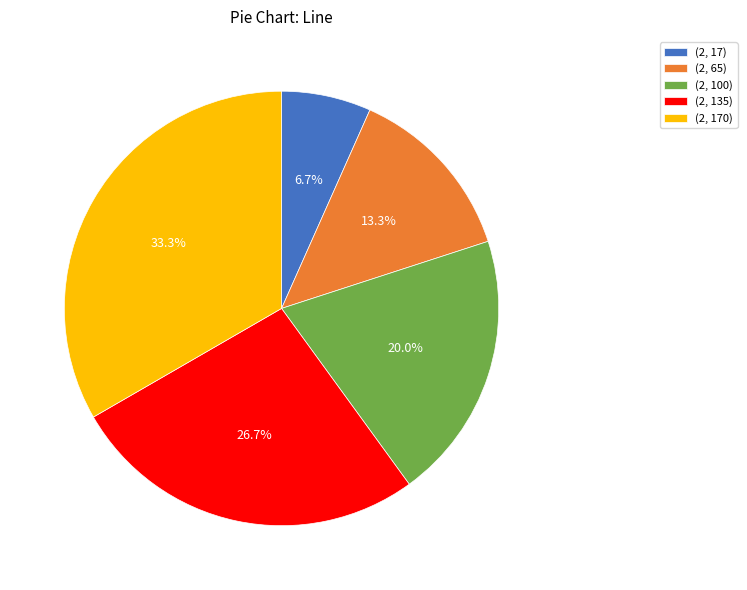

The (2, 17) slice represents 7% of the pie. True or false?

True